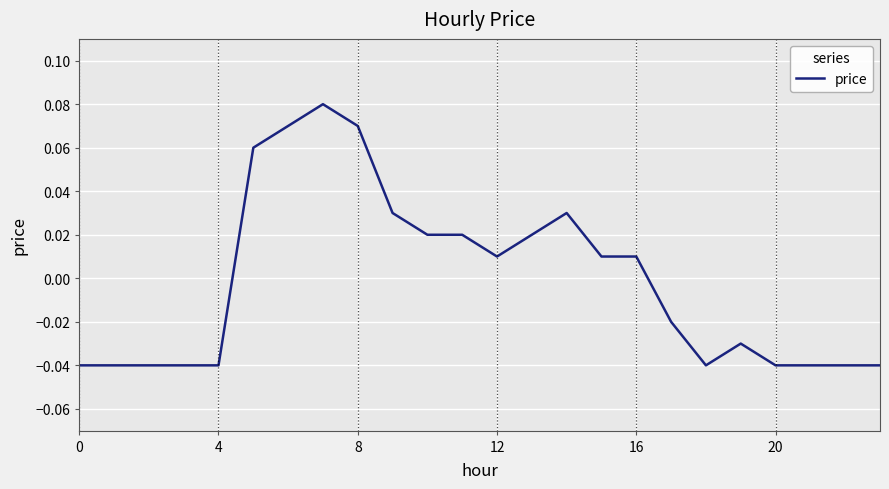

The value at 8 is 0.0. True or false?

False